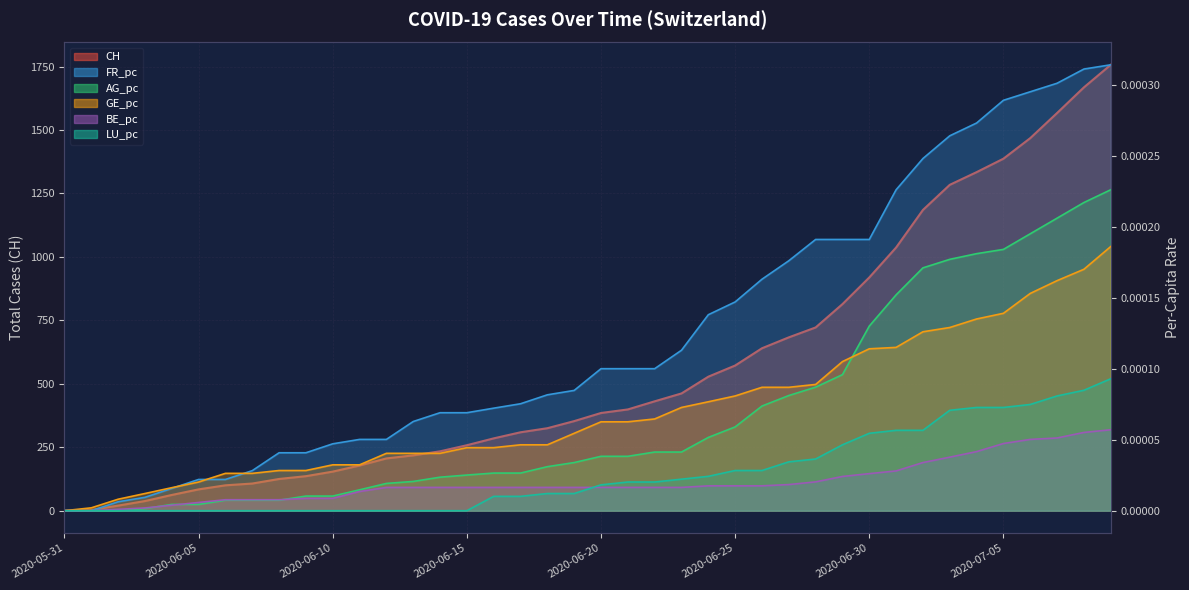

Reading right to left, extract all data points from this chart.

CH: 2020-07-09=1757.0	2020-07-08=1668.0	2020-07-07=1567.0	2020-07-06=1468.0	2020-07-05=1387.0	2020-07-04=1334.0	2020-07-03=1284.0	2020-07-02=1185.0	2020-07-01=1037.0	2020-06-30=919.0	2020-06-29=814.0	2020-06-28=722.0	2020-06-27=683.0	2020-06-26=640.0	2020-06-25=572.0	2020-06-24=528.0	2020-06-23=462.0	2020-06-22=431.0	2020-06-21=399.0	2020-06-20=385.0	2020-06-19=353.0	2020-06-18=325.0	2020-06-17=309.0	2020-06-16=285.0	2020-06-15=258.0	2020-06-14=234.0	2020-06-13=218.0	2020-06-12=206.0	2020-06-11=178.0	2020-06-10=154.0	2020-06-09=136.0	2020-06-08=125.0	2020-06-07=107.0	2020-06-06=100.0	2020-06-05=84.0	2020-06-04=62.0	2020-06-03=38.0	2020-06-02=20.0	2020-06-01=3.0	2020-05-31=0.0
FR_pc: 2020-07-09=0.0	2020-07-08=0.0	2020-07-07=0.0	2020-07-06=0.0	2020-07-05=0.0	2020-07-04=0.0	2020-07-03=0.0	2020-07-02=0.0	2020-07-01=0.0	2020-06-30=0.0	2020-06-29=0.0	2020-06-28=0.0	2020-06-27=0.0	2020-06-26=0.0	2020-06-25=0.0	2020-06-24=0.0	2020-06-23=0.0	2020-06-22=0.0	2020-06-21=0.0	2020-06-20=0.0	2020-06-19=0.0	2020-06-18=0.0	2020-06-17=0.0	2020-06-16=0.0	2020-06-15=0.0	2020-06-14=0.0	2020-06-13=0.0	2020-06-12=0.0	2020-06-11=0.0	2020-06-10=0.0	2020-06-09=0.0	2020-06-08=0.0	2020-06-07=0.0	2020-06-06=0.0	2020-06-05=0.0	2020-06-04=0.0	2020-06-03=0.0	2020-06-02=0.0	2020-06-01=0.0	2020-05-31=0.0
AG_pc: 2020-07-09=0.0	2020-07-08=0.0	2020-07-07=0.0	2020-07-06=0.0	2020-07-05=0.0	2020-07-04=0.0	2020-07-03=0.0	2020-07-02=0.0	2020-07-01=0.0	2020-06-30=0.0	2020-06-29=0.0	2020-06-28=0.0	2020-06-27=0.0	2020-06-26=0.0	2020-06-25=0.0	2020-06-24=0.0	2020-06-23=0.0	2020-06-22=0.0	2020-06-21=0.0	2020-06-20=0.0	2020-06-19=0.0	2020-06-18=0.0	2020-06-17=0.0	2020-06-16=0.0	2020-06-15=0.0	2020-06-14=0.0	2020-06-13=0.0	2020-06-12=0.0	2020-06-11=0.0	2020-06-10=0.0	2020-06-09=0.0	2020-06-08=0.0	2020-06-07=0.0	2020-06-06=0.0	2020-06-05=0.0	2020-06-04=0.0	2020-06-03=0.0	2020-06-02=0.0	2020-06-01=0.0	2020-05-31=0.0
GE_pc: 2020-07-09=0.0	2020-07-08=0.0	2020-07-07=0.0	2020-07-06=0.0	2020-07-05=0.0	2020-07-04=0.0	2020-07-03=0.0	2020-07-02=0.0	2020-07-01=0.0	2020-06-30=0.0	2020-06-29=0.0	2020-06-28=0.0	2020-06-27=0.0	2020-06-26=0.0	2020-06-25=0.0	2020-06-24=0.0	2020-06-23=0.0	2020-06-22=0.0	2020-06-21=0.0	2020-06-20=0.0	2020-06-19=0.0	2020-06-18=0.0	2020-06-17=0.0	2020-06-16=0.0	2020-06-15=0.0	2020-06-14=0.0	2020-06-13=0.0	2020-06-12=0.0	2020-06-11=0.0	2020-06-10=0.0	2020-06-09=0.0	2020-06-08=0.0	2020-06-07=0.0	2020-06-06=0.0	2020-06-05=0.0	2020-06-04=0.0	2020-06-03=0.0	2020-06-02=0.0	2020-06-01=0.0	2020-05-31=0.0
BE_pc: 2020-07-09=0.0	2020-07-08=0.0	2020-07-07=0.0	2020-07-06=0.0	2020-07-05=0.0	2020-07-04=0.0	2020-07-03=0.0	2020-07-02=0.0	2020-07-01=0.0	2020-06-30=0.0	2020-06-29=0.0	2020-06-28=0.0	2020-06-27=0.0	2020-06-26=0.0	2020-06-25=0.0	2020-06-24=0.0	2020-06-23=0.0	2020-06-22=0.0	2020-06-21=0.0	2020-06-20=0.0	2020-06-19=0.0	2020-06-18=0.0	2020-06-17=0.0	2020-06-16=0.0	2020-06-15=0.0	2020-06-14=0.0	2020-06-13=0.0	2020-06-12=0.0	2020-06-11=0.0	2020-06-10=0.0	2020-06-09=0.0	2020-06-08=0.0	2020-06-07=0.0	2020-06-06=0.0	2020-06-05=0.0	2020-06-04=0.0	2020-06-03=0.0	2020-06-02=0.0	2020-06-01=0.0	2020-05-31=0.0
LU_pc: 2020-07-09=0.0	2020-07-08=0.0	2020-07-07=0.0	2020-07-06=0.0	2020-07-05=0.0	2020-07-04=0.0	2020-07-03=0.0	2020-07-02=0.0	2020-07-01=0.0	2020-06-30=0.0	2020-06-29=0.0	2020-06-28=0.0	2020-06-27=0.0	2020-06-26=0.0	2020-06-25=0.0	2020-06-24=0.0	2020-06-23=0.0	2020-06-22=0.0	2020-06-21=0.0	2020-06-20=0.0	2020-06-19=0.0	2020-06-18=0.0	2020-06-17=0.0	2020-06-16=0.0	2020-06-15=0.0	2020-06-14=0.0	2020-06-13=0.0	2020-06-12=0.0	2020-06-11=0.0	2020-06-10=0.0	2020-06-09=0.0	2020-06-08=0.0	2020-06-07=0.0	2020-06-06=0.0	2020-06-05=0.0	2020-06-04=0.0	2020-06-03=0.0	2020-06-02=0.0	2020-06-01=0.0	2020-05-31=0.0